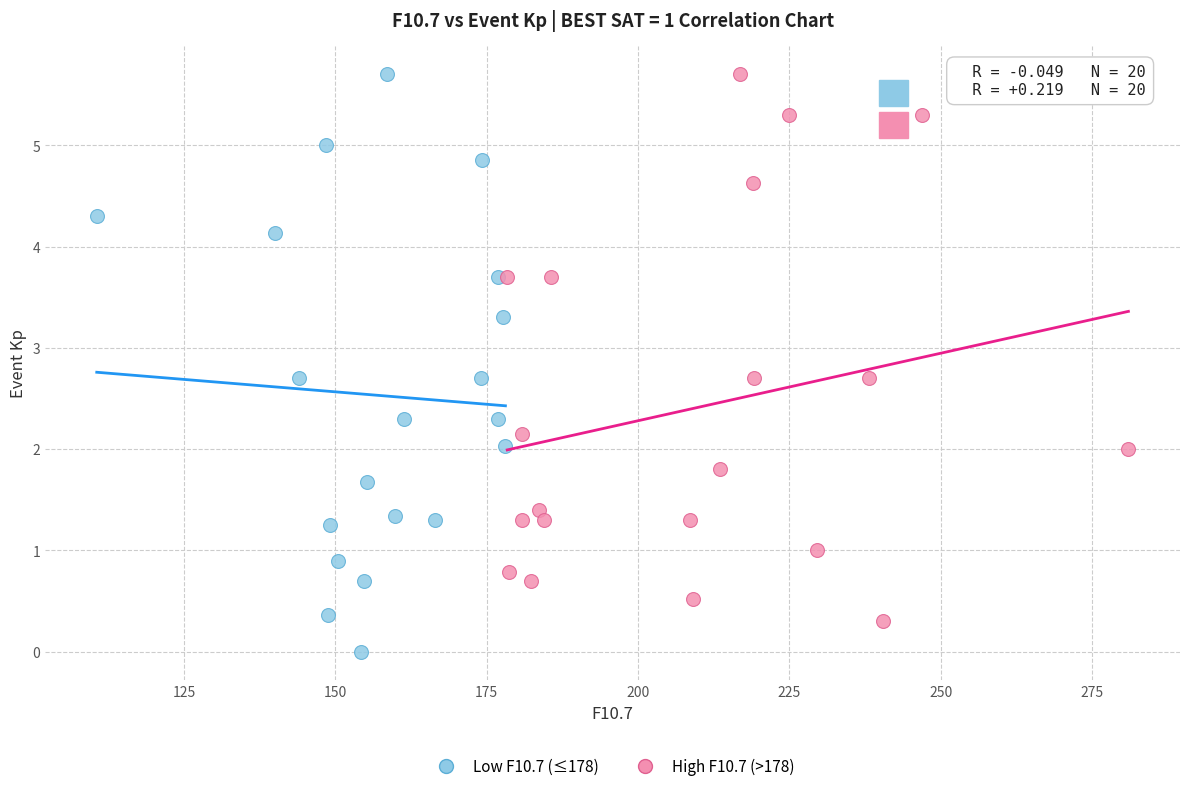

What are all the series names shown in the legend?

Low F10.7 (≤178), High F10.7 (>178)